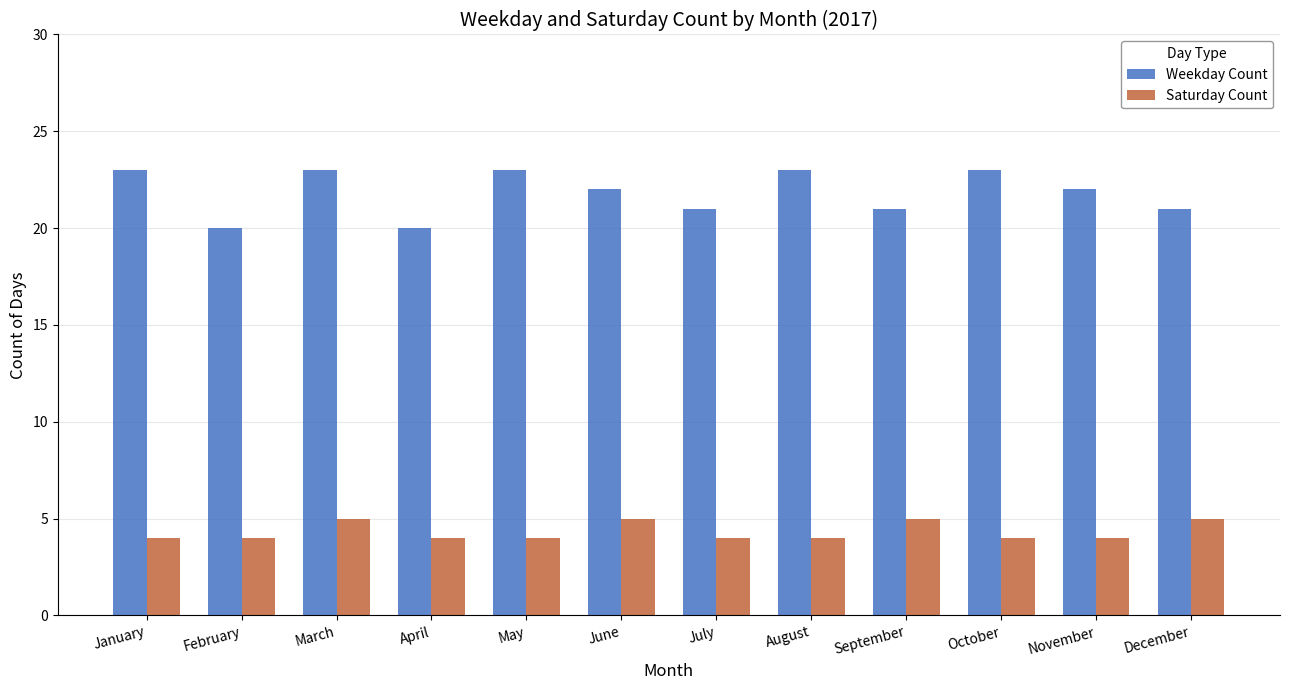

Which series has the largest range (max minus min)?

Weekday Count